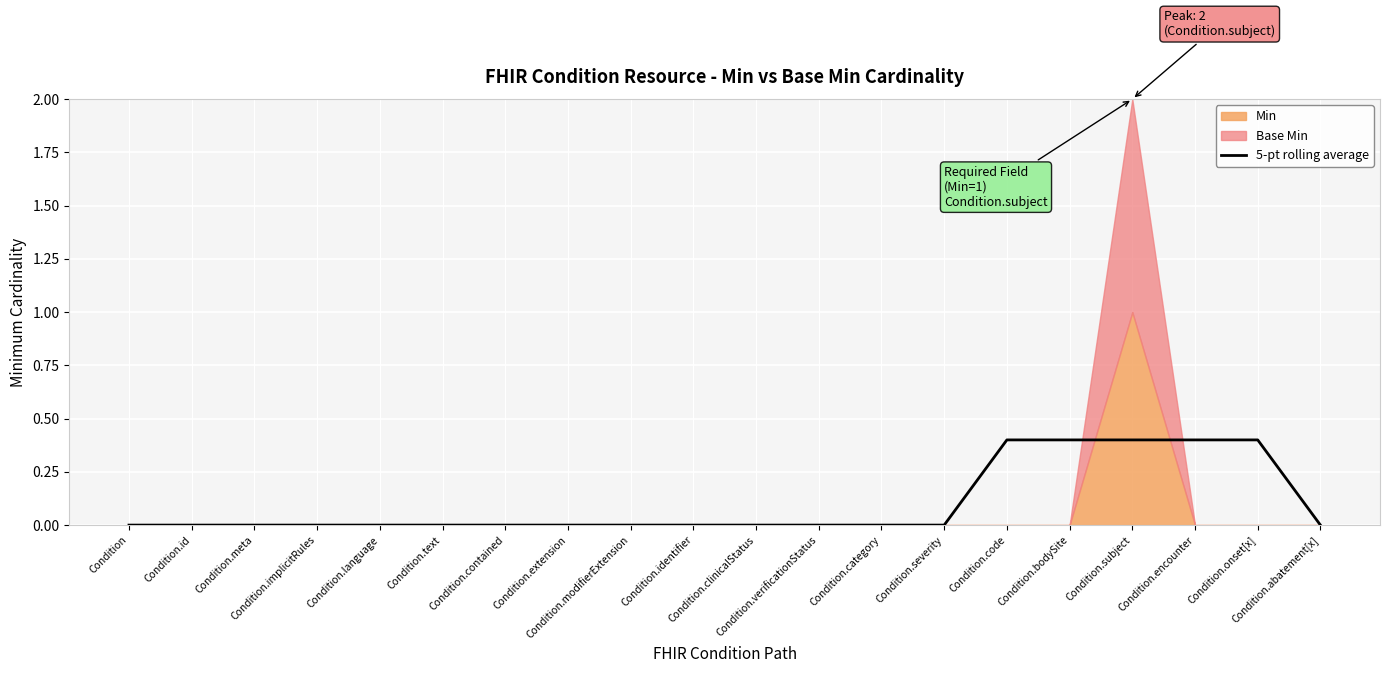

Reading left to right, what are all the values shown in this chart?

0.0	0.0	0.0	0.0	0.0	0.0	0.0	0.0	0.0	0.0	0.0	0.0	0.0	0.0	0.4	0.4	0.4	0.4	0.4	0.0